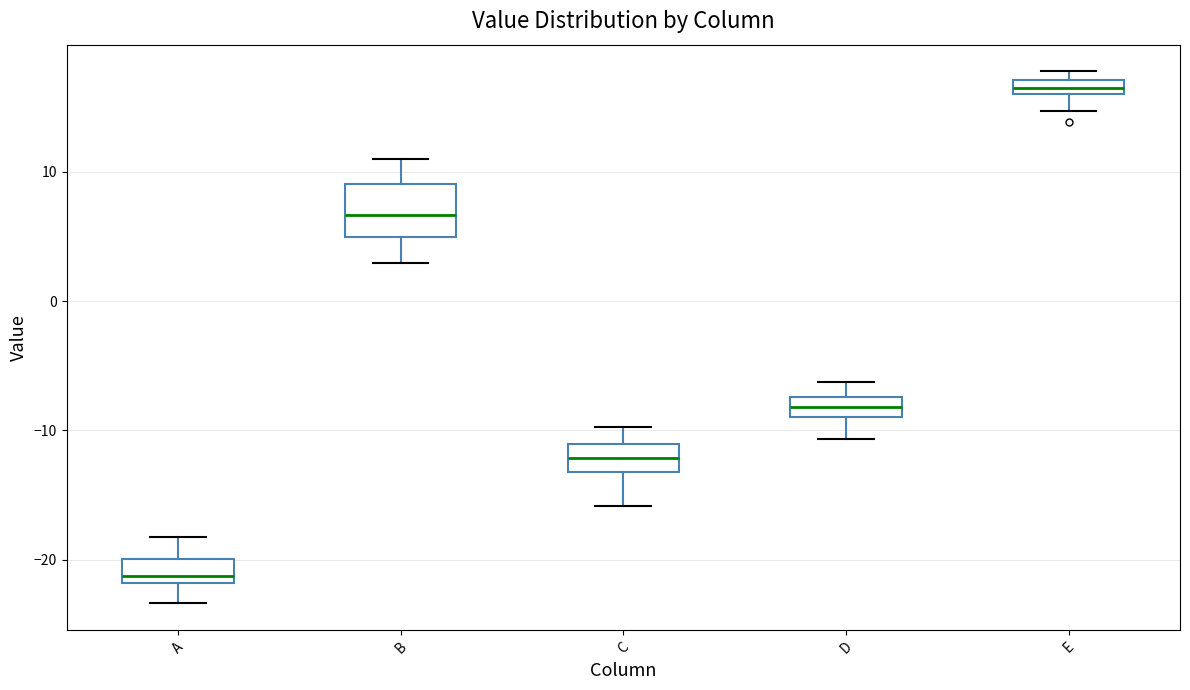

Where is the lower edge of the box for D on the y-axis? The values are not printed on the chart, so give them approximately, as read against the axis.

-9